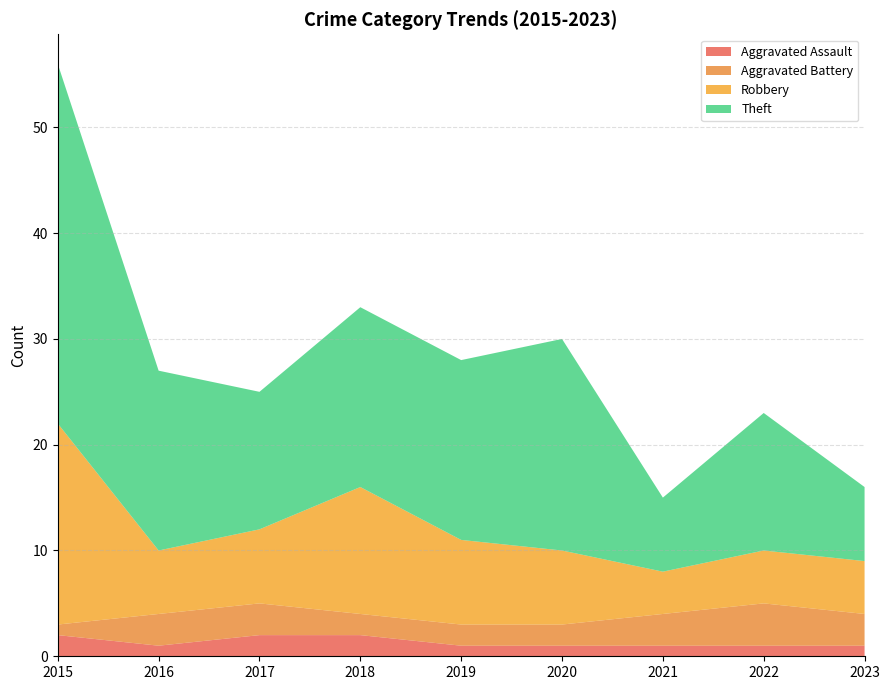

Reading left to right, extract all data points from this chart.

Aggravated Assault: 2015=2	2016=1	2017=2	2018=2	2019=1	2020=1	2021=1	2022=1	2023=1
Aggravated Battery: 2015=1	2016=3	2017=3	2018=2	2019=2	2020=2	2021=3	2022=4	2023=3
Robbery: 2015=19	2016=6	2017=7	2018=12	2019=8	2020=7	2021=4	2022=5	2023=5
Theft: 2015=34	2016=17	2017=13	2018=17	2019=17	2020=20	2021=7	2022=13	2023=7